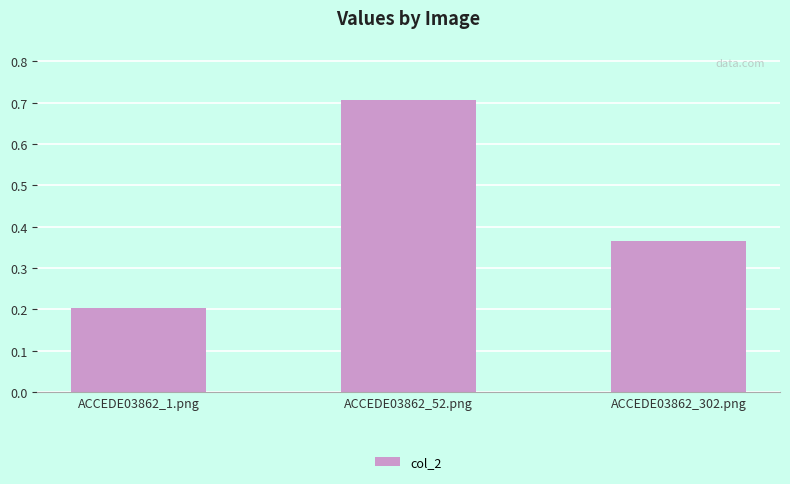

Where is the data nearest to the value 0?

ACCEDE03862_1.png